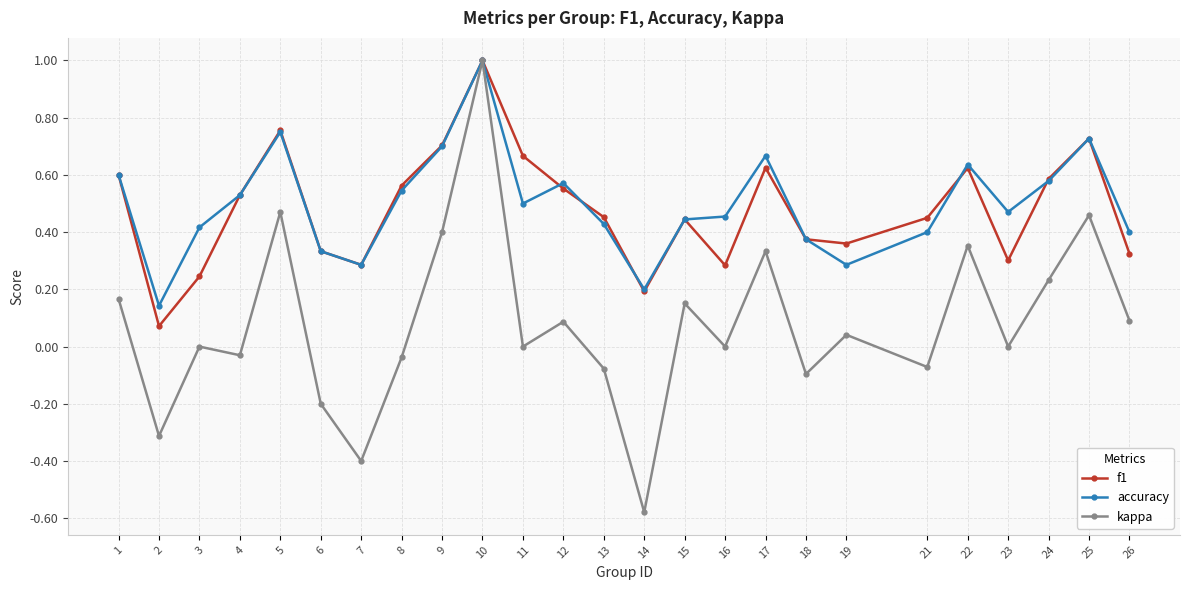

What is the maximum value shown in the chart?

1.0